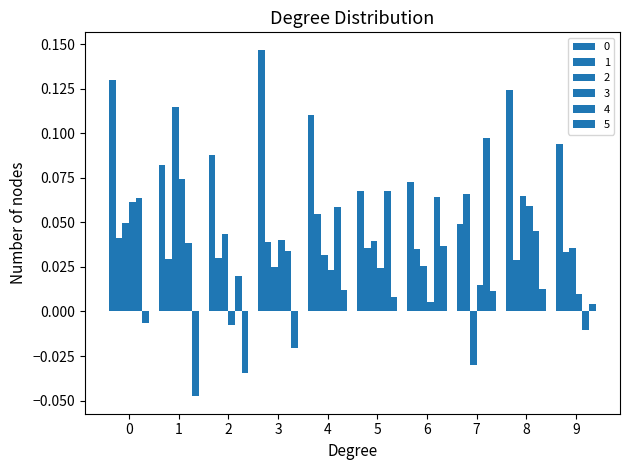

At 4, list the series in order from largest to smallest.

0, 4, 1, 2, 3, 5